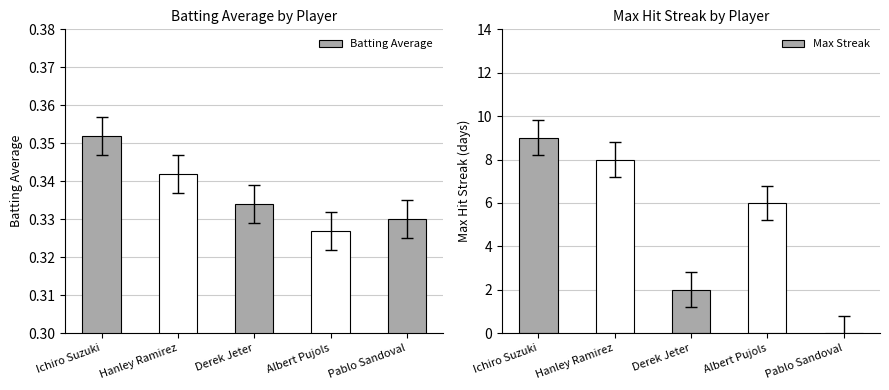

Rank the series by their maximum value, from highest to lowest.

Max Streak, Batting Average